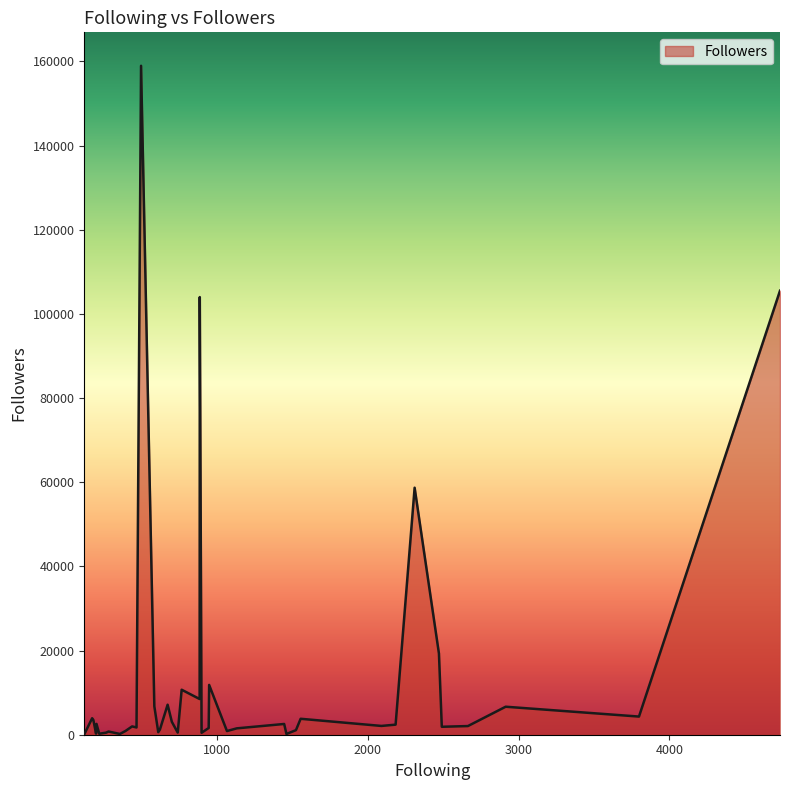

What is the maximum value shown in the chart?

158968